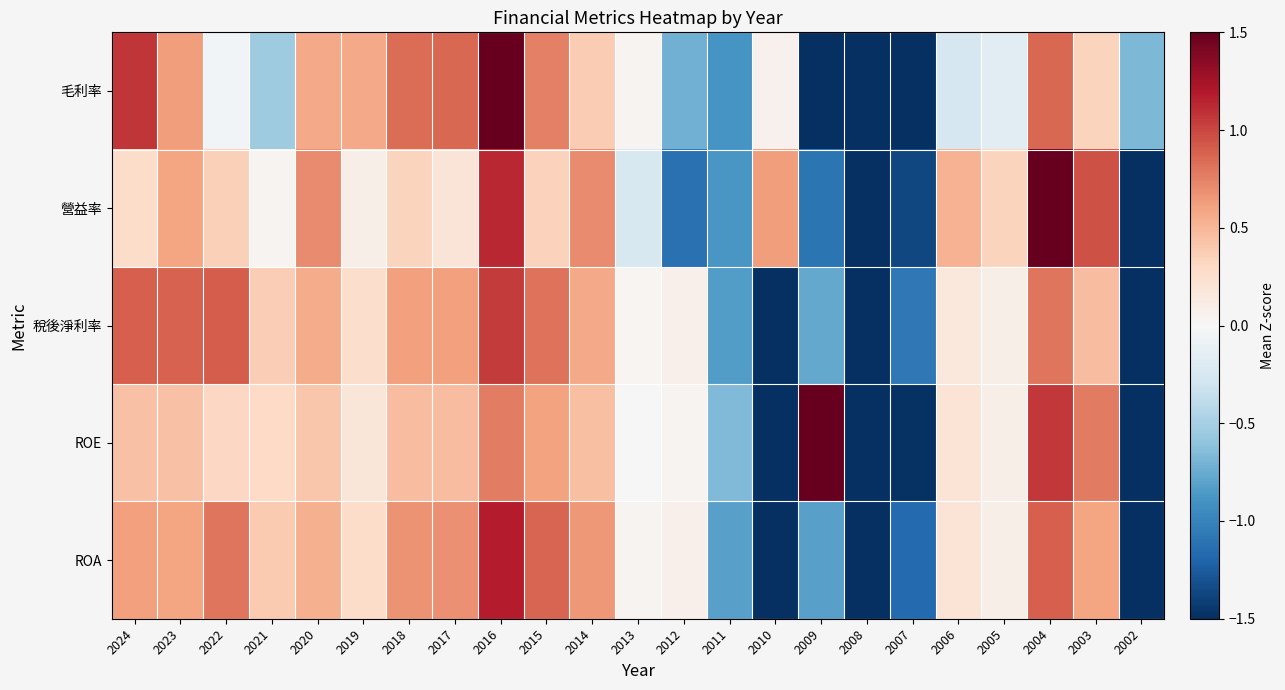

Reading left to right, extract all data points from this chart.

毛利率: 2024=1.1	2023=0.6	2022=-0.0	2021=-0.5	2020=0.6	2019=0.6	2018=0.8	2017=0.9	2016=2.0	2015=0.8	2014=0.4	2013=0.0	2012=-0.7	2011=-0.9	2010=0.1	2009=-1.5	2008=-2.5	2007=-1.7	2006=-0.2	2005=-0.2	2004=0.9	2003=0.3	2002=-0.7
營益率: 2024=0.3	2023=0.6	2022=0.4	2021=0.0	2020=0.7	2019=0.1	2018=0.3	2017=0.2	2016=1.1	2015=0.3	2014=0.7	2013=-0.2	2012=-1.1	2011=-0.9	2010=0.6	2009=-1.1	2008=-1.9	2007=-1.4	2006=0.5	2005=0.3	2004=1.8	2003=1.0	2002=-2.4
稅後淨利率: 2024=0.9	2023=0.9	2022=0.9	2021=0.4	2020=0.6	2019=0.3	2018=0.6	2017=0.6	2016=1.1	2015=0.8	2014=0.6	2013=0.0	2012=0.1	2011=-0.8	2010=-2.1	2009=-0.8	2008=-2.1	2007=-1.1	2006=0.2	2005=0.1	2004=0.8	2003=0.5	2002=-2.2
ROE: 2024=0.4	2023=0.4	2022=0.3	2021=0.3	2020=0.4	2019=0.2	2018=0.5	2017=0.5	2016=0.8	2015=0.6	2014=0.5	2013=0.0	2012=0.0	2011=-0.7	2010=-2.2	2009=1.5	2008=-2.5	2007=-1.5	2006=0.2	2005=0.1	2004=1.1	2003=0.8	2002=-1.8
ROA: 2024=0.6	2023=0.6	2022=0.8	2021=0.4	2020=0.5	2019=0.3	2018=0.7	2017=0.7	2016=1.2	2015=0.9	2014=0.6	2013=0.0	2012=0.1	2011=-0.8	2010=-2.4	2009=-0.8	2008=-2.1	2007=-1.2	2006=0.2	2005=0.1	2004=0.9	2003=0.6	2002=-1.8